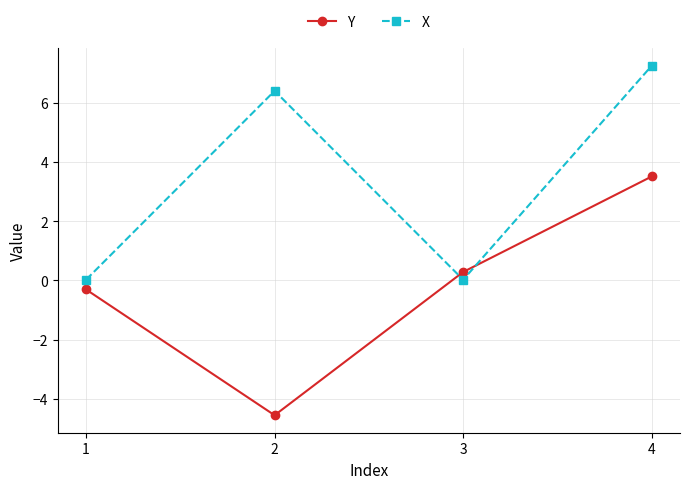

What is the difference between the highest and lowest values at 4?

3.7